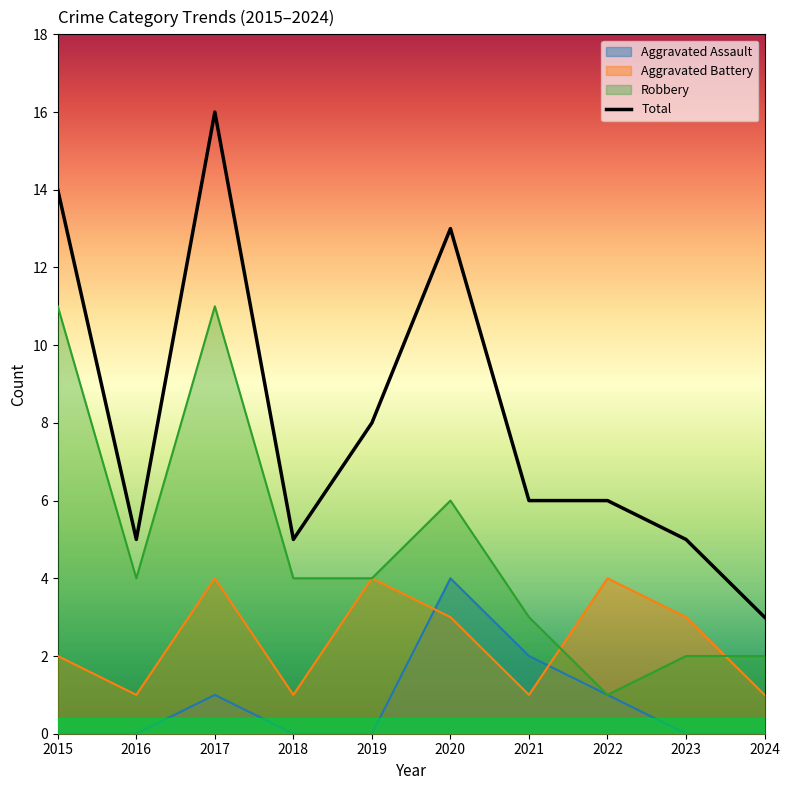

How many categories are shown in the chart?

10